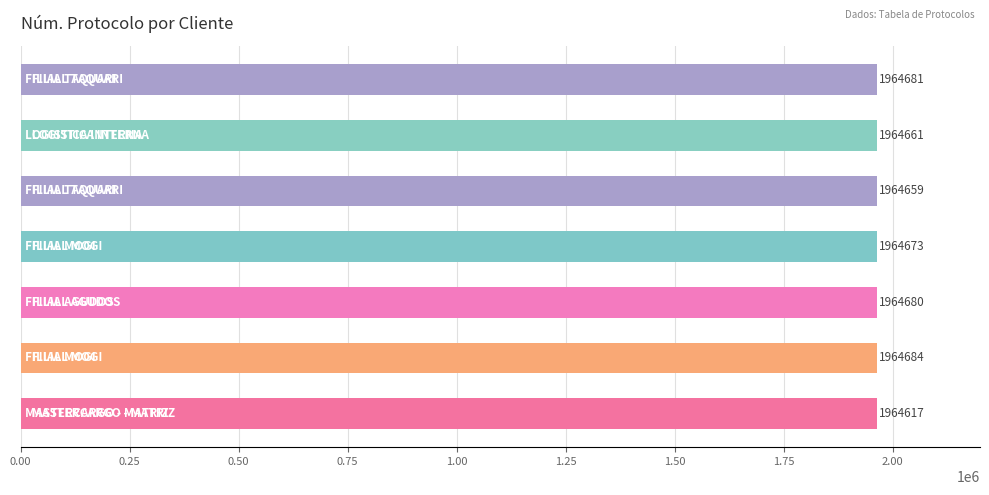

What is the average value?

1964665